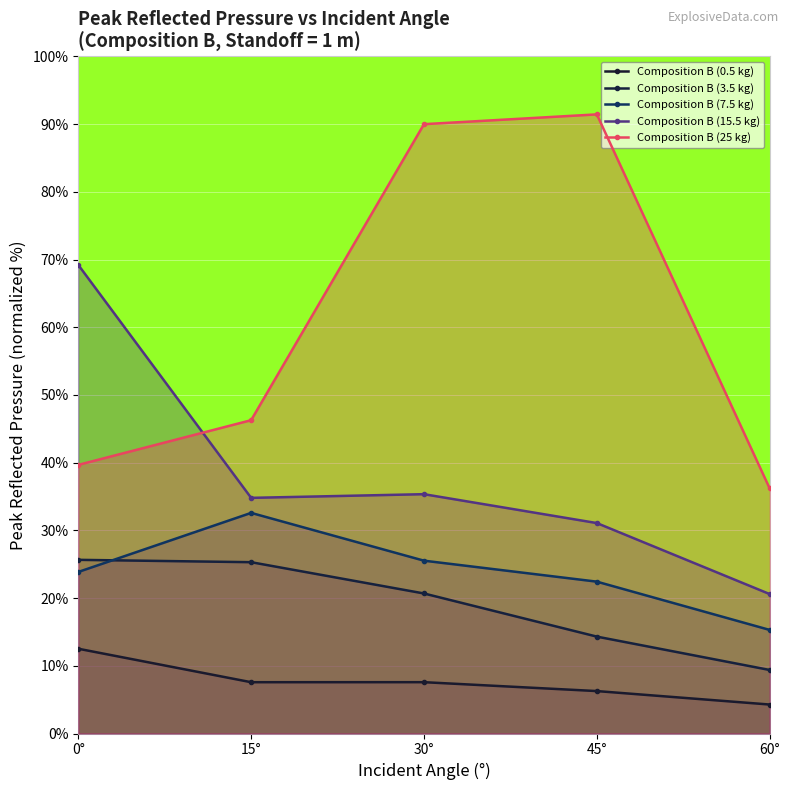

What is the average value of the Composition B (7.5 kg) series?

23.9